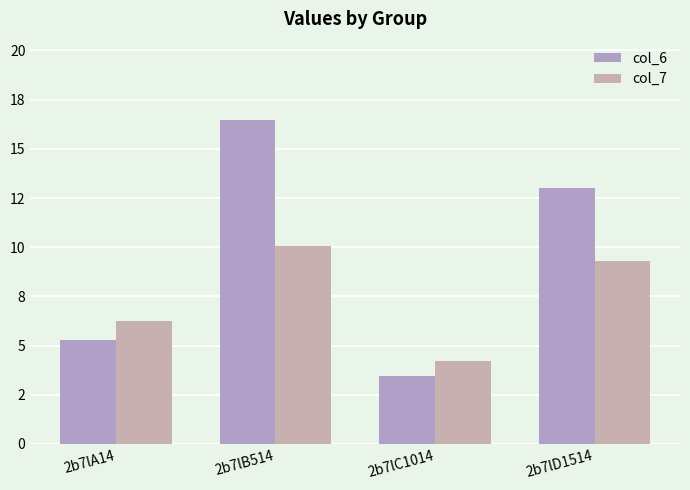

What is the label of the 1st bar from the left?

2b7lA14